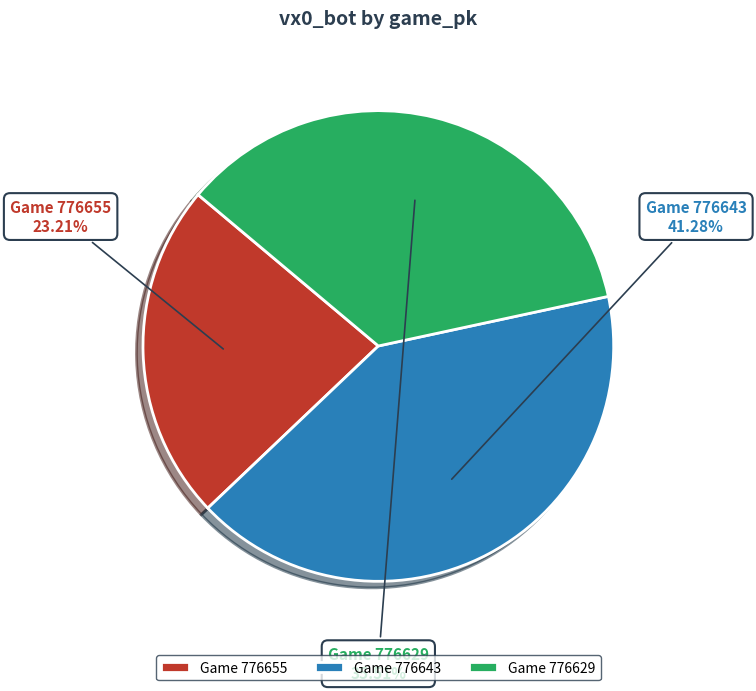

What is the ratio of the value at Game 776643 to the value at Game 776629?

1.2